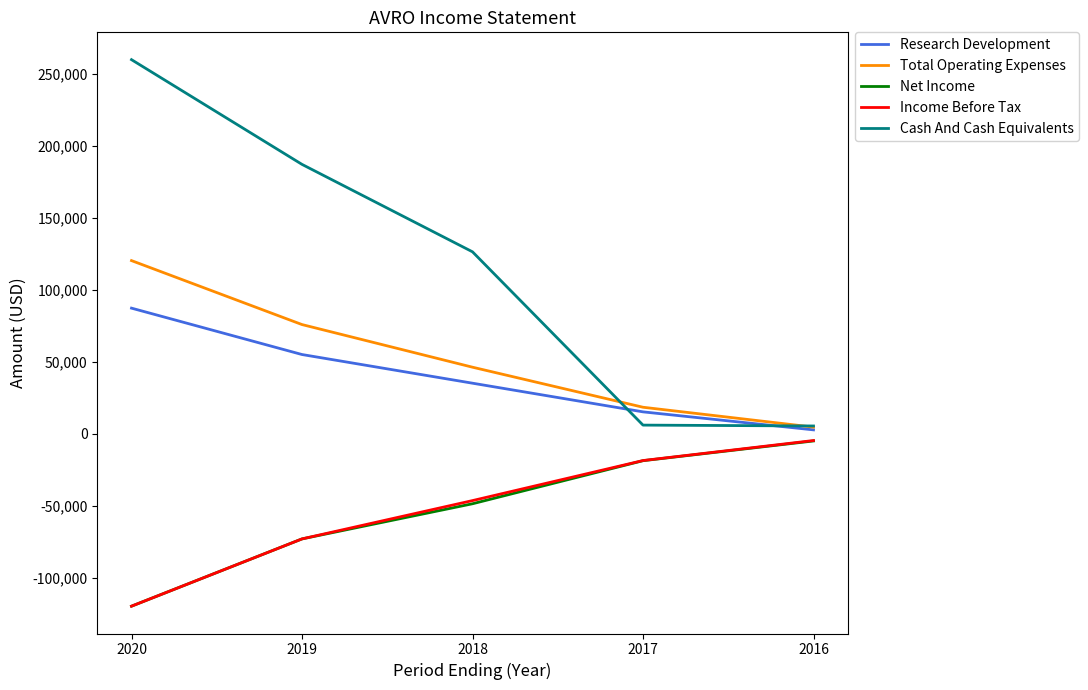

True or false: Research Development and Income Before Tax cross at least once.

False